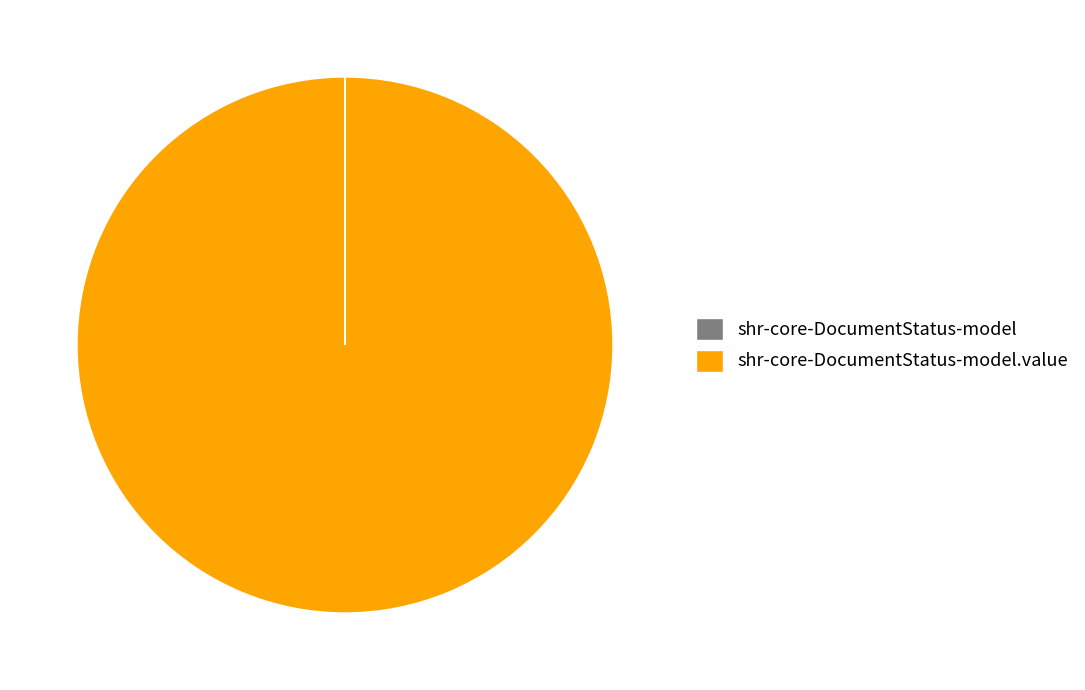

Does any single category account for the majority?

Yes